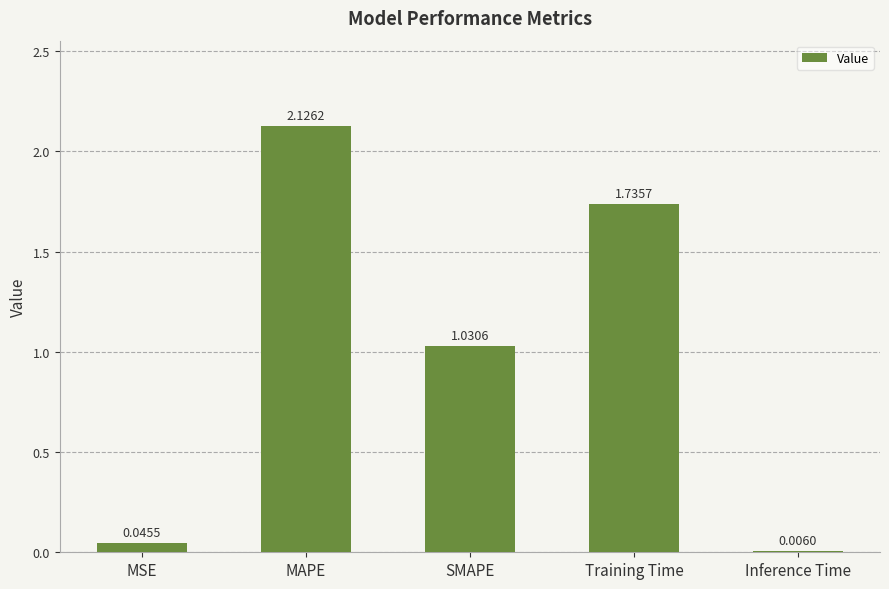

Count the number of values greater than 1.

3